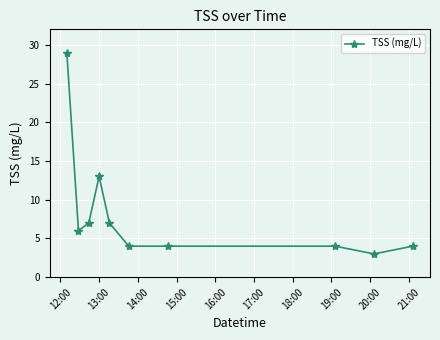

True or false: there are more than 2 points higher than both neighbors.

False